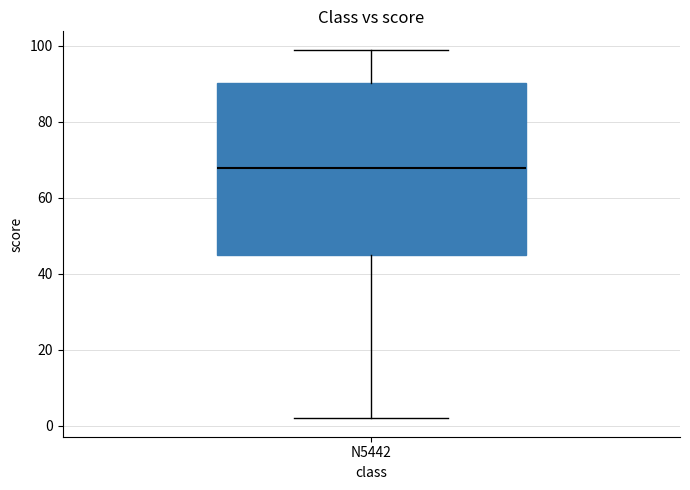

Read this box plot against the y-axis: the position of the median line, the range covered by the box, and the ends of both whiskers. The values are not printed on the chart, so give them approximately, as read against the axis.

median 68, box 46 to 90, whiskers 2 to 100